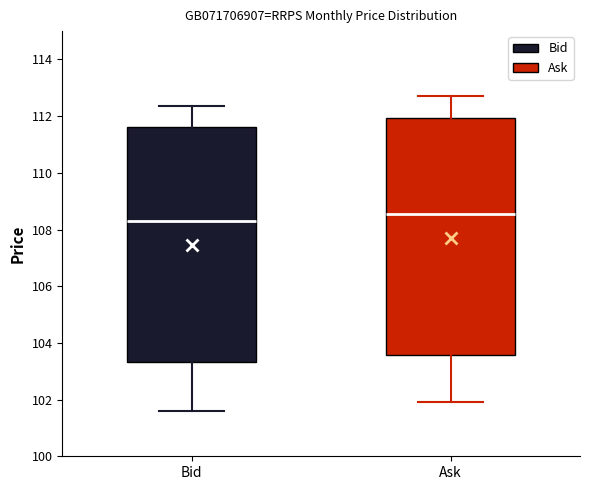

Reading left to right, read every box against the y-axis: the position of its median line, the range the box covers, and the ends of its whiskers. The values are not printed on the chart, so give them approximately, as read against the axis.

Bid: median 108.2, box 103.4 to 111.6, whiskers 101.6 to 112.4
Ask: median 108.6, box 103.6 to 112.0, whiskers 102.0 to 112.6